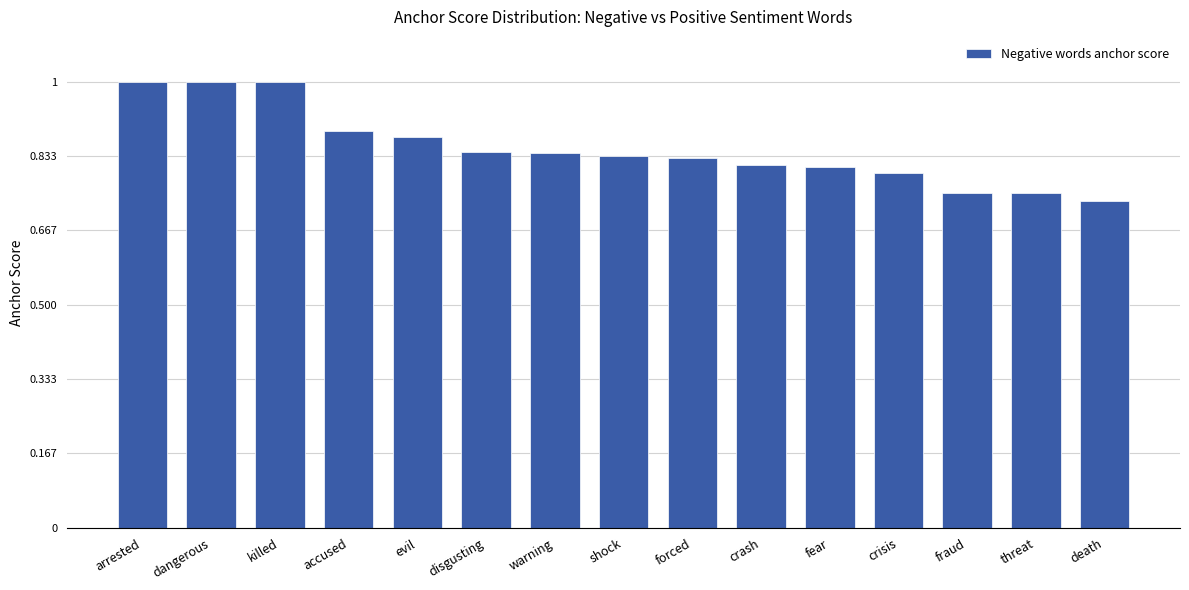

The chart shows a value of 1.6 at killed. True or false?

False